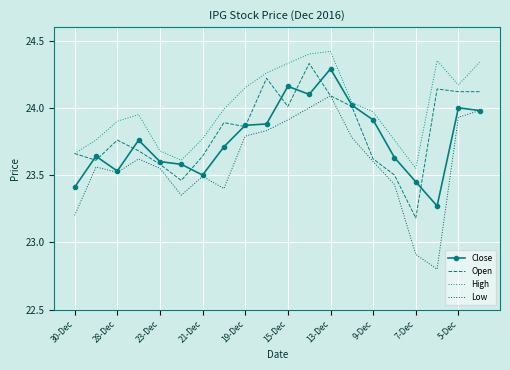

Which series has the largest total across all categories?

High